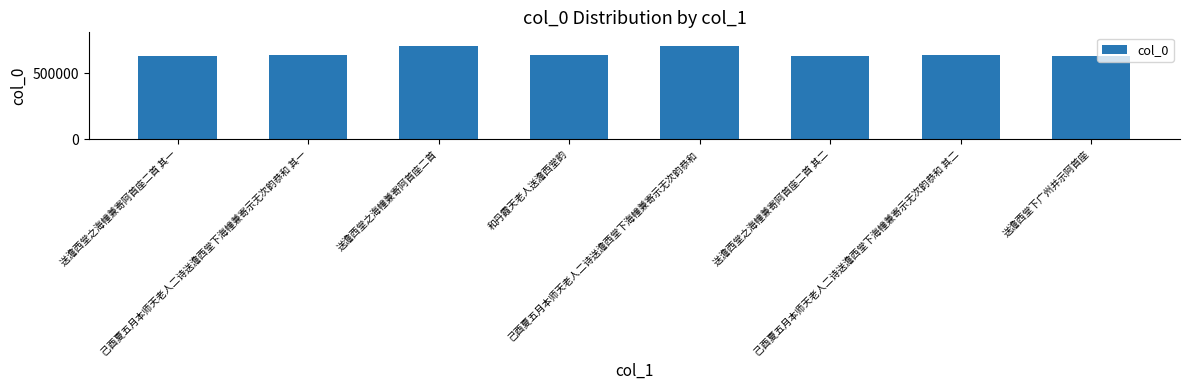

What is the smallest value displayed?

631120